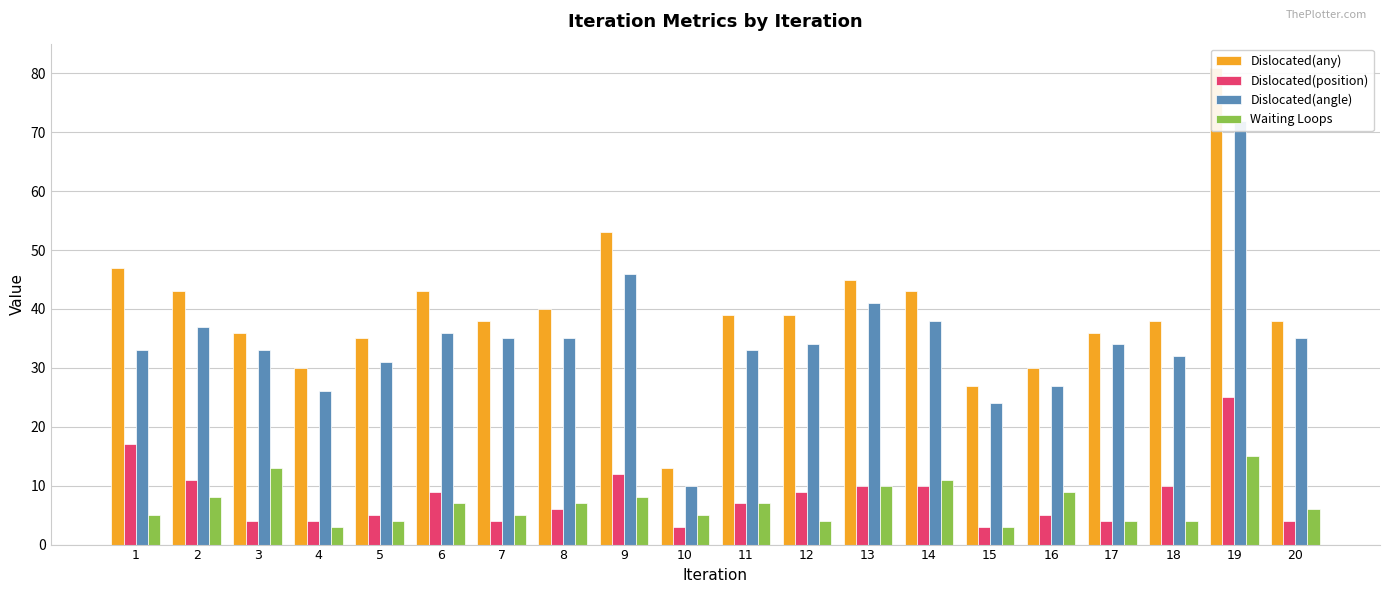

What is the sum of the Dislocated(any) values at 18 and 13?

83